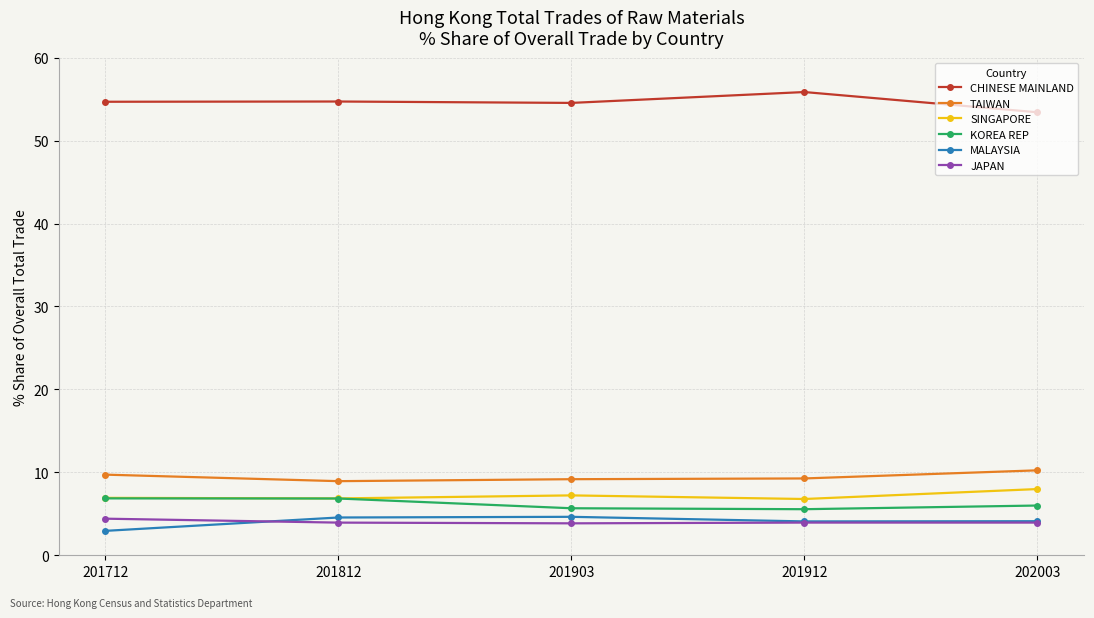

Which category has the lowest value in the CHINESE MAINLAND series?

202003